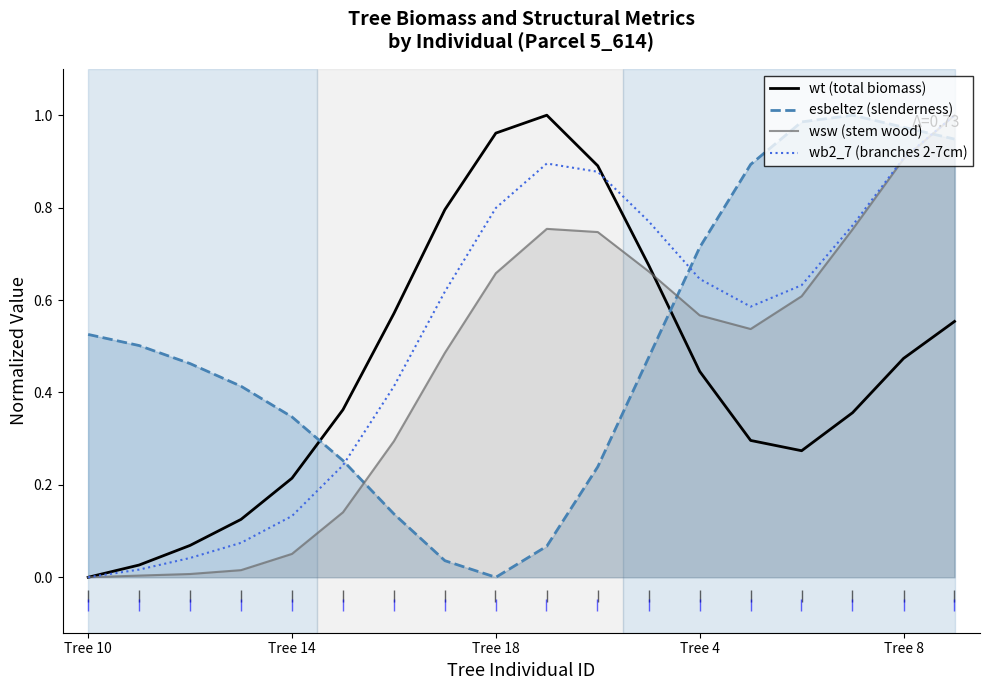

At how many categories does at least one series exceed 0?

18